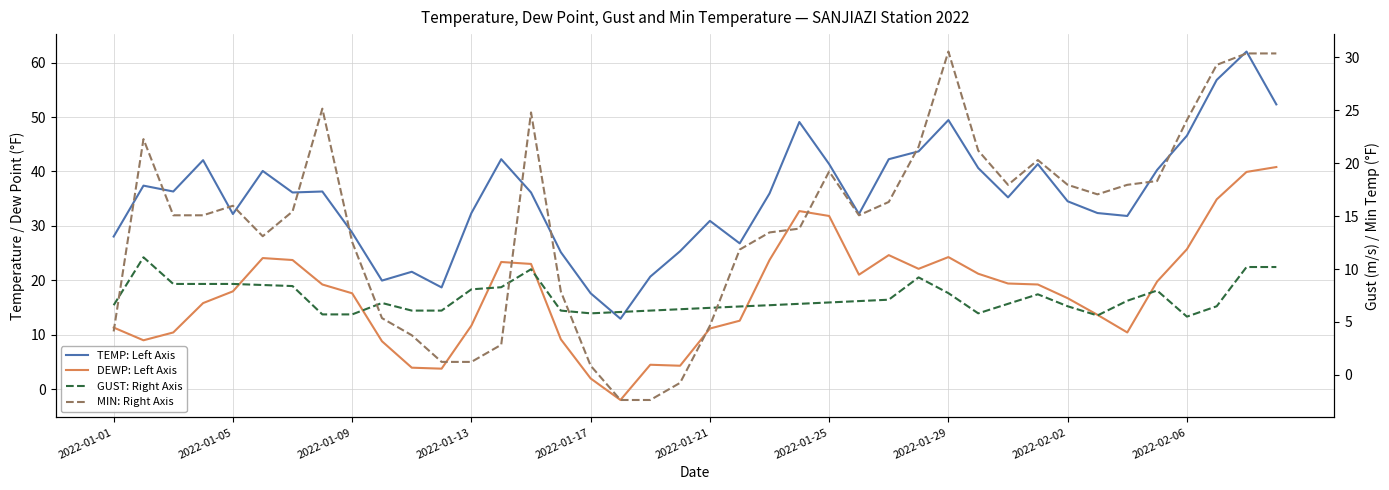

List the series in order of their peak value, lowest first.

GUST: Right Axis, MIN: Right Axis, DEWP: Left Axis, TEMP: Left Axis